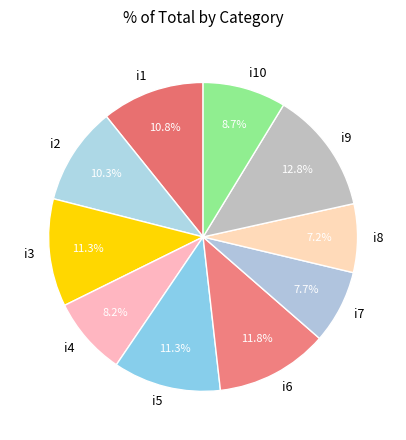

Between i6 and i1, which is larger?

i6